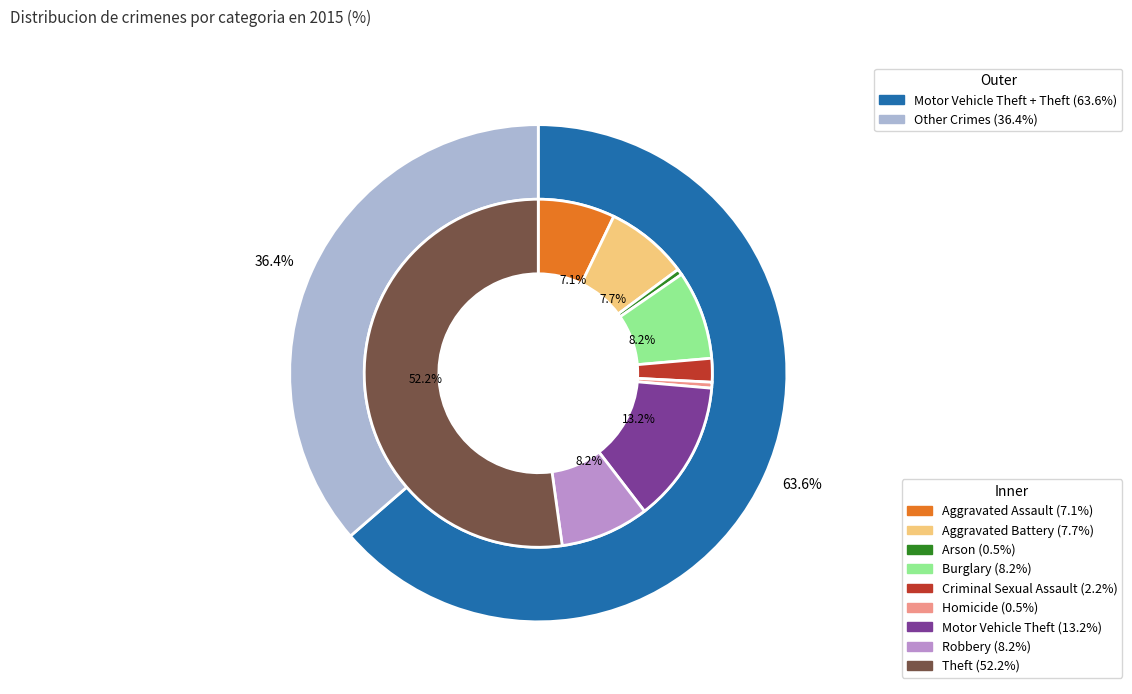

Approximately how many times larger is the value at Criminal Sexual Assault compared to Aggravated Battery?

0.3